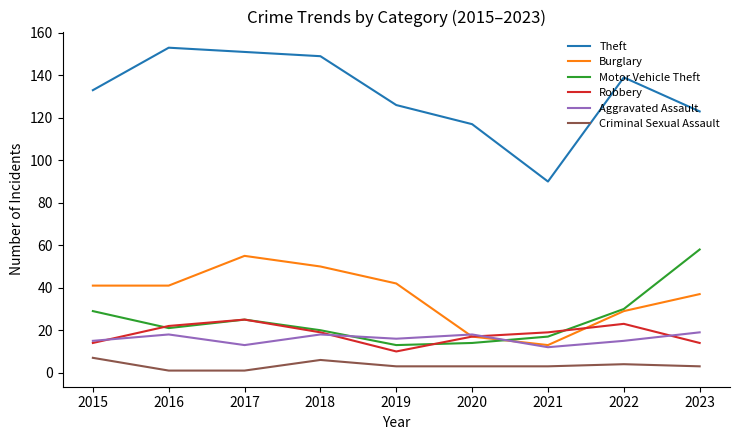

How many Criminal Sexual Assault values are between 3 and 4?

5